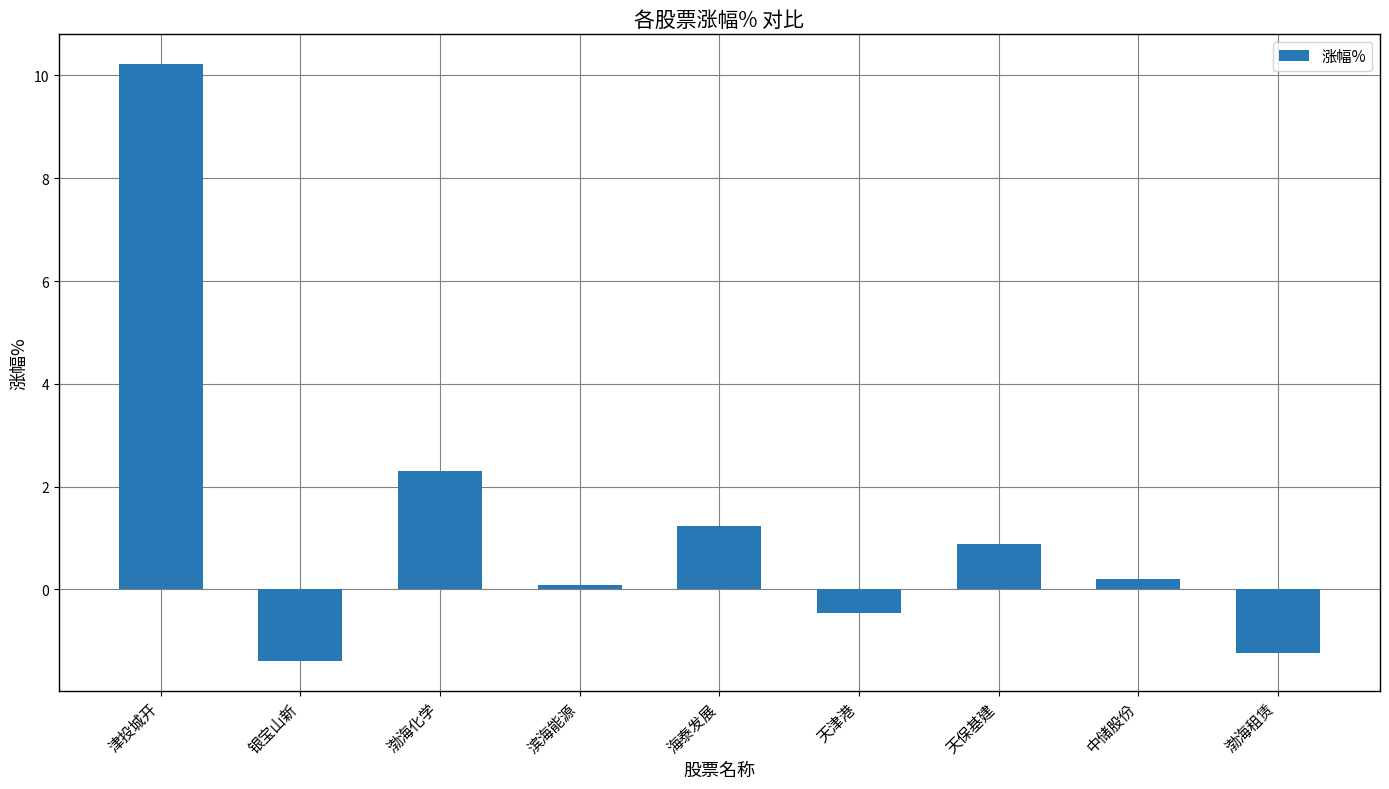

What is the change in value from 滨海能源 to 天津港?

-0.6